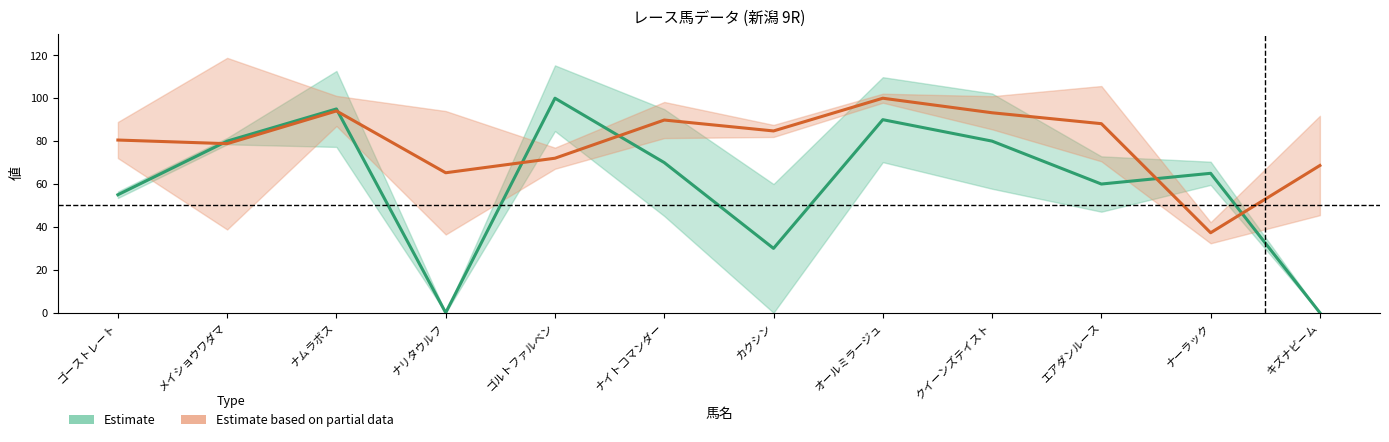

Reading left to right, transcribe all the data shown in this chart.

Estimate: ゴーストレート=55.0	メイショウワダマ=80.0	ナムラボス=95.0	ナリタウルフ=0.0	ゴルトファルベン=100.0	ナイトコマンダー=70.0	カクシン=30.0	オールミラージュ=90.0	クイーンズテイスト=80.0	エアダンルース=60.0	ナーラック=65.0	キズナビーム=0.0
Estimate based on partial data: ゴーストレート=80.5	メイショウワダマ=78.8	ナムラボス=94.1	ナリタウルフ=65.3	ゴルトファルベン=72.0	ナイトコマンダー=89.8	カクシン=84.7	オールミラージュ=100.0	クイーンズテイスト=93.2	エアダンルース=88.1	ナーラック=37.3	キズナビーム=68.6